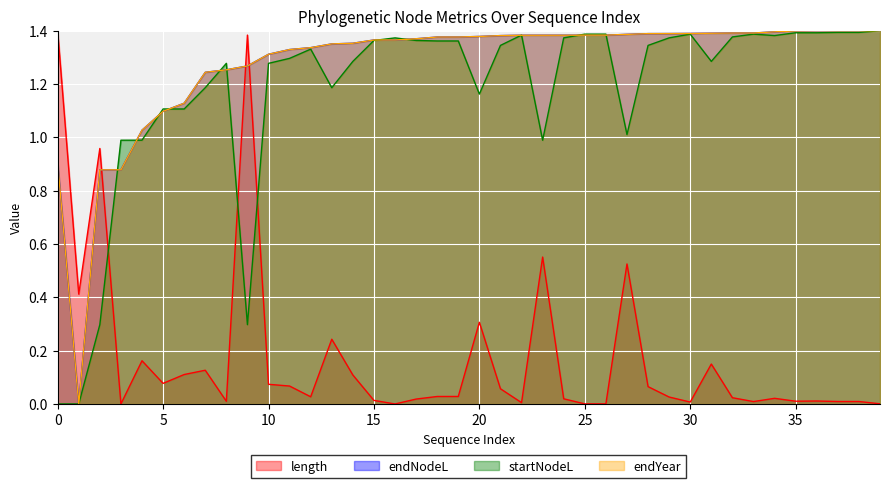

How many data points in endNodeL are above 1?

36